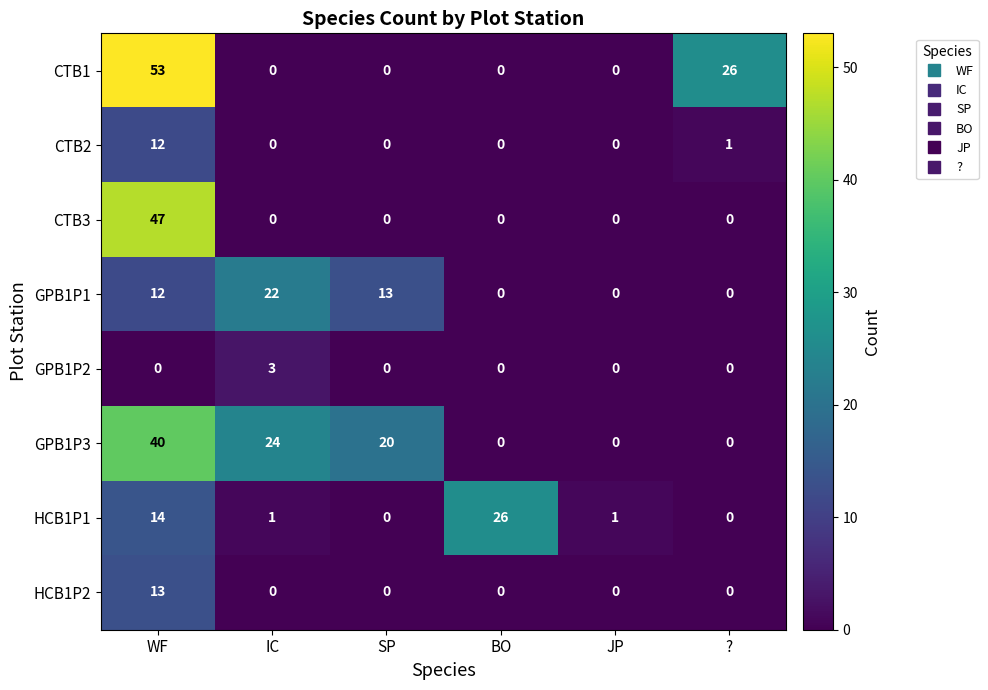

At how many categories does at least one series exceed 33?

1